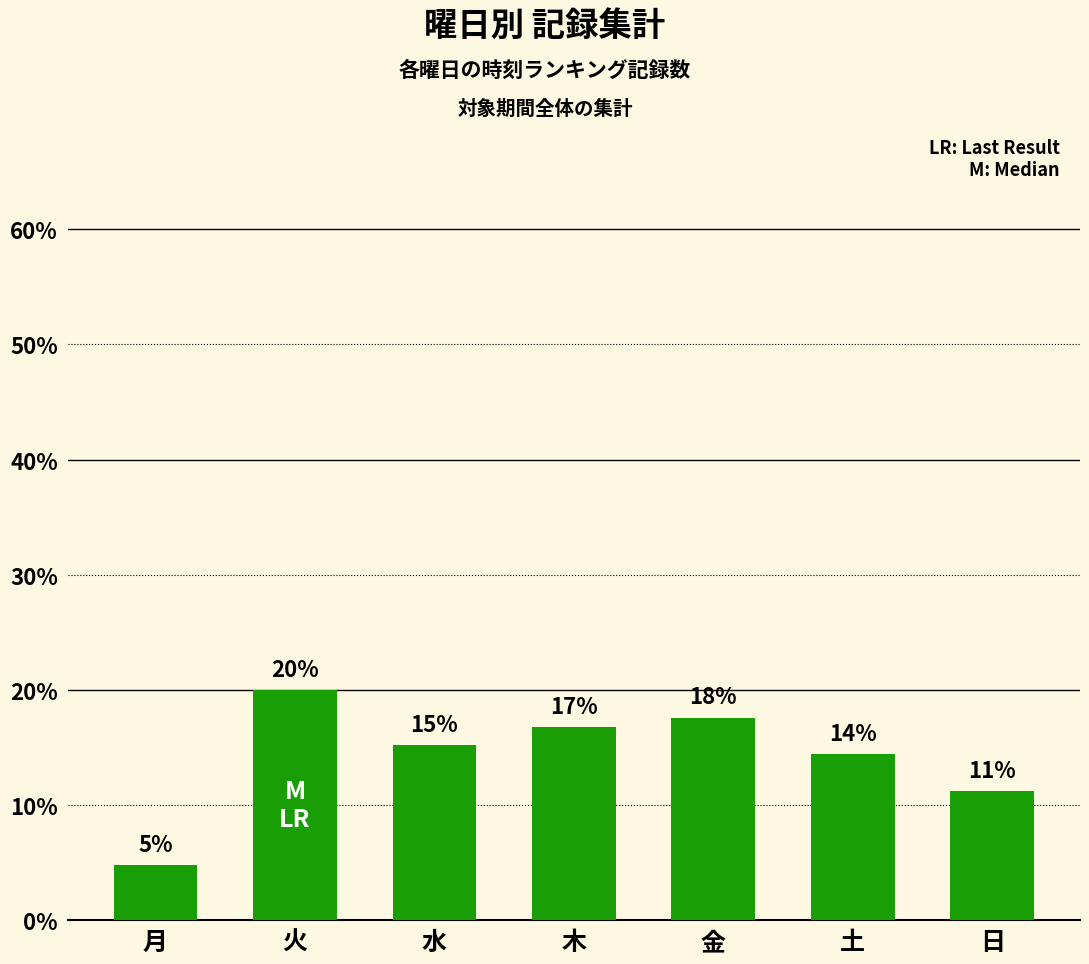

The value at 金 is 17.6. True or false?

True